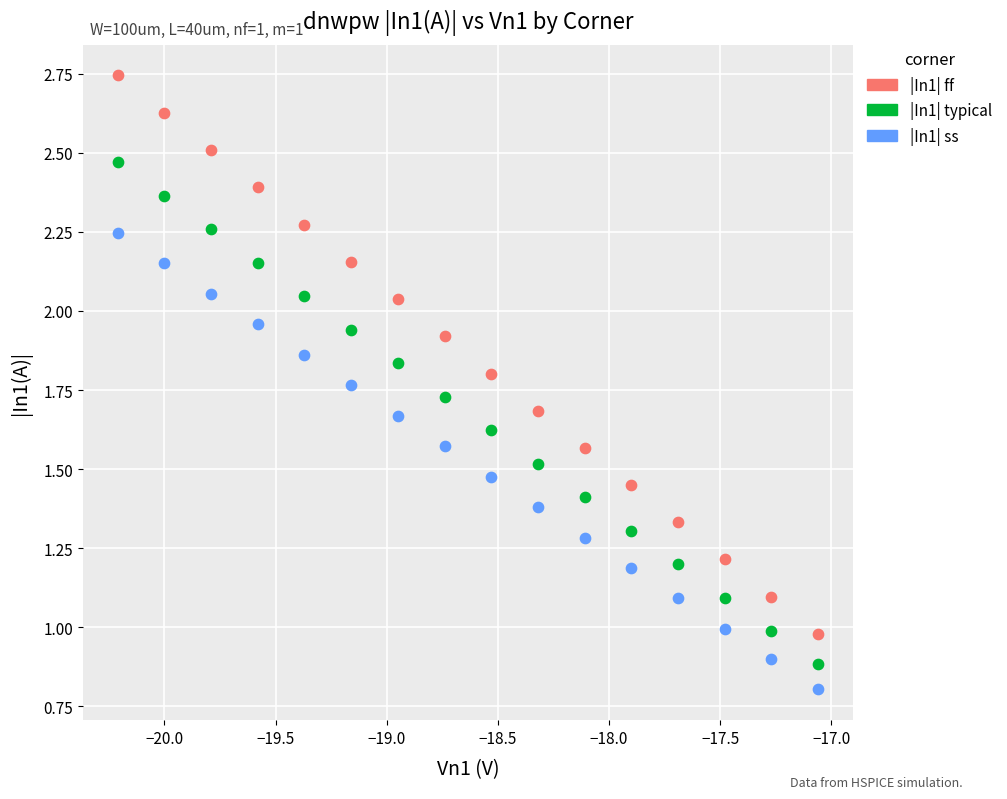

What is the X range (max minus min) for the scatter plot?

3.2